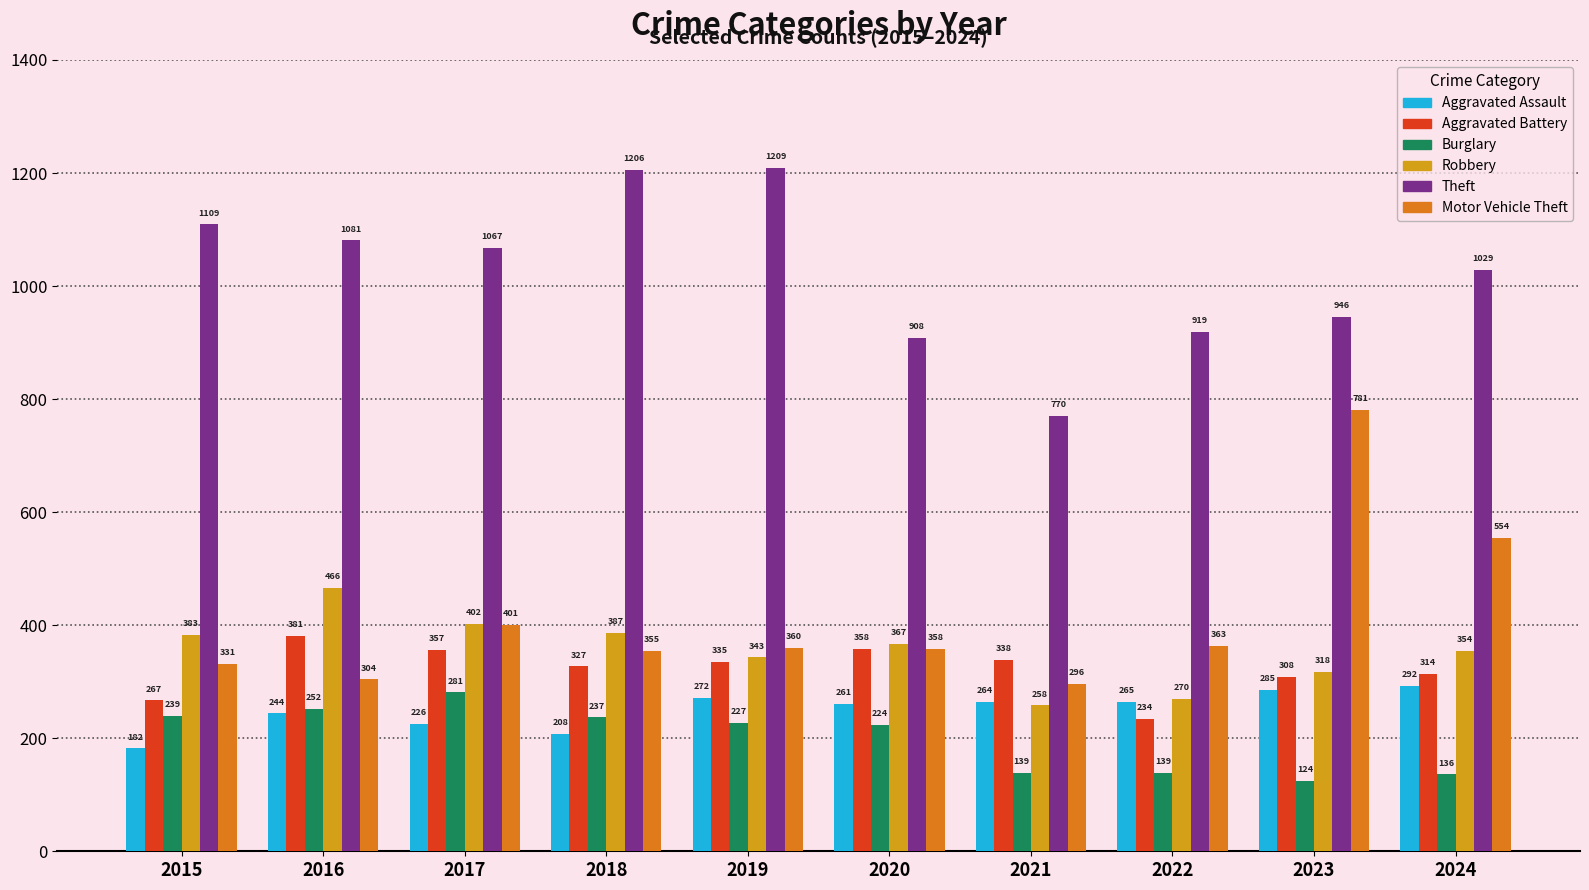

How many values in the Theft series are below 1067?

5